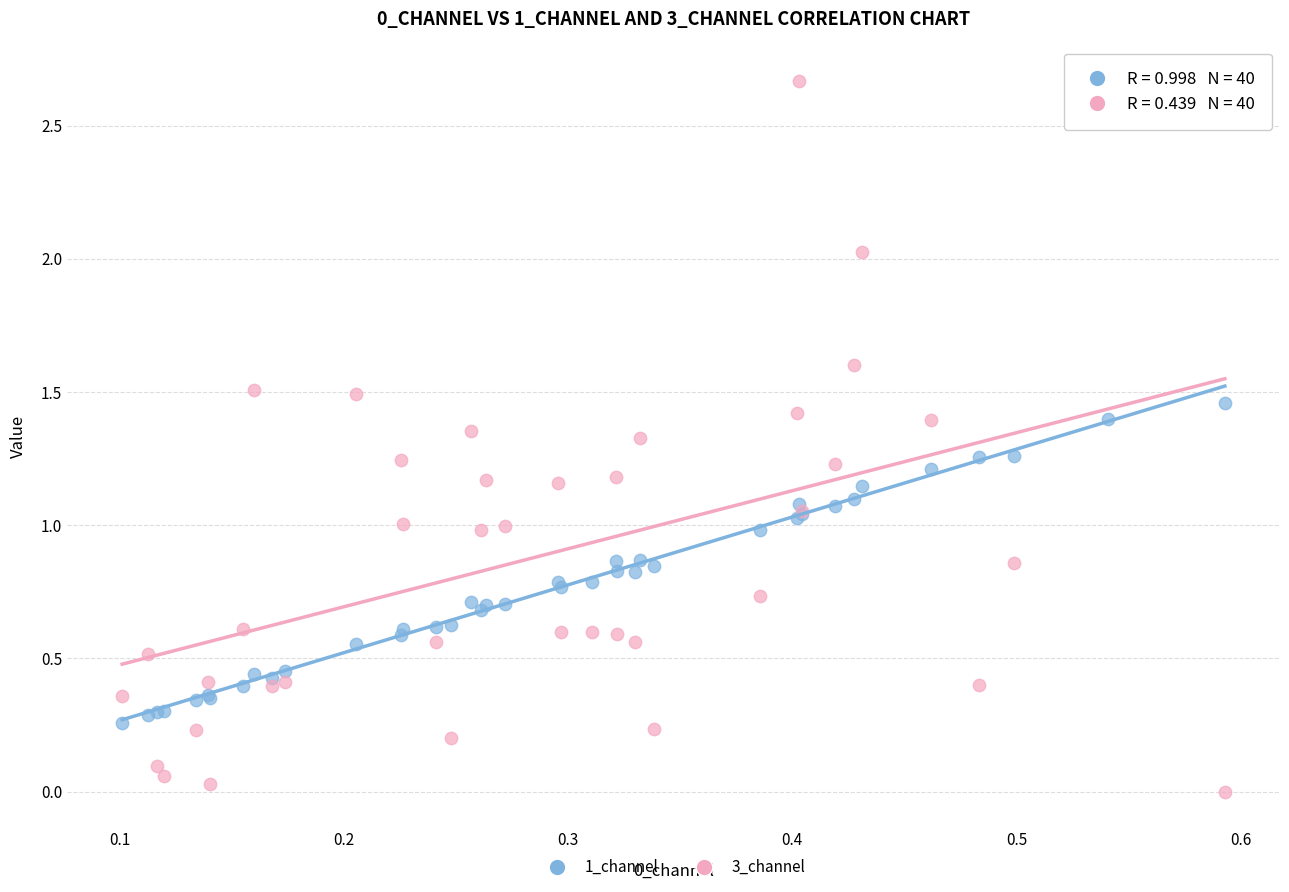

Which series contains the lowest Y value?

3_channel